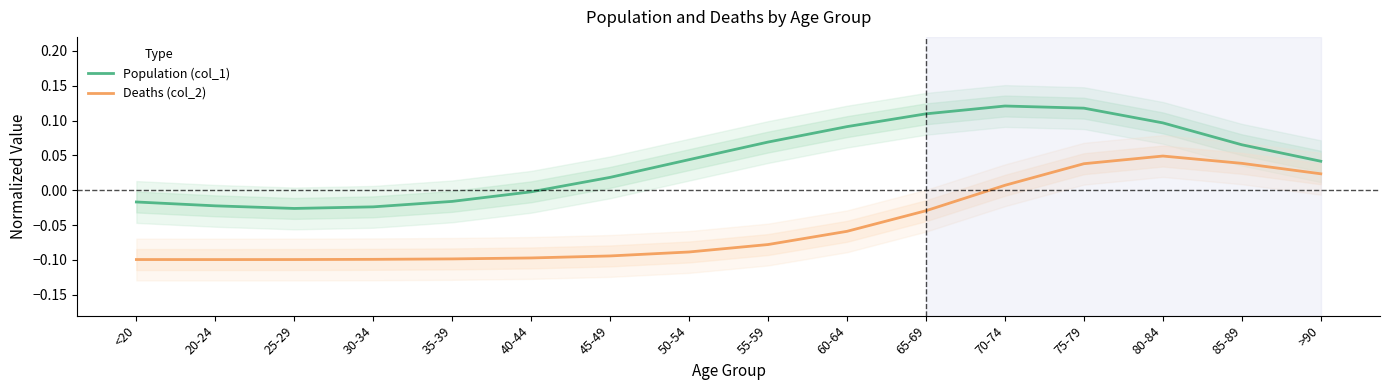

At which label is Population (col_1) closest to 0?

40-44